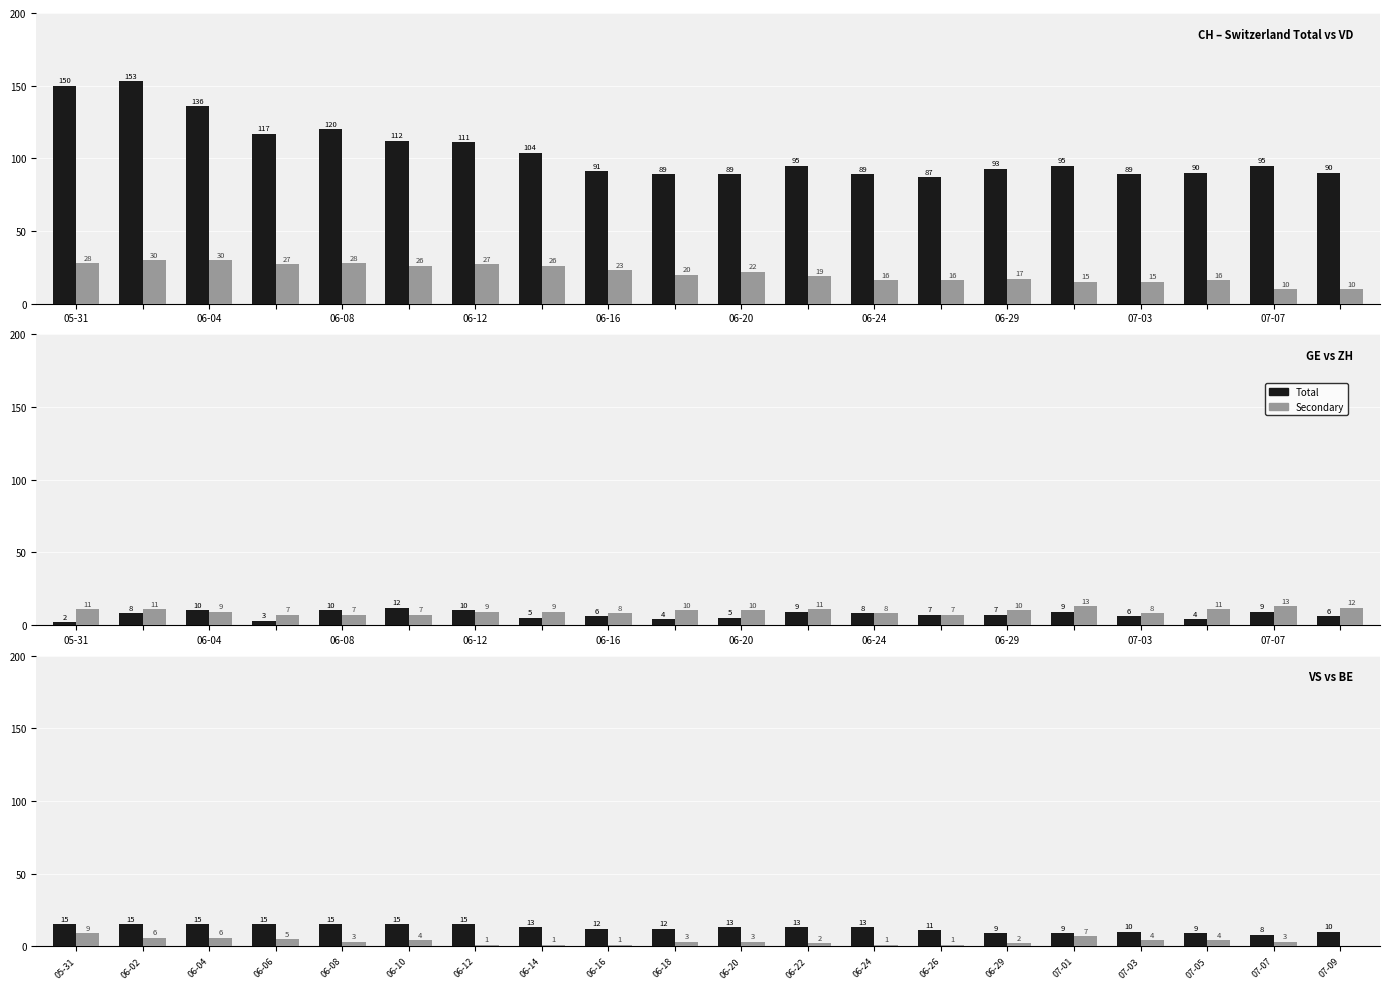

How many series are shown in this chart?

2